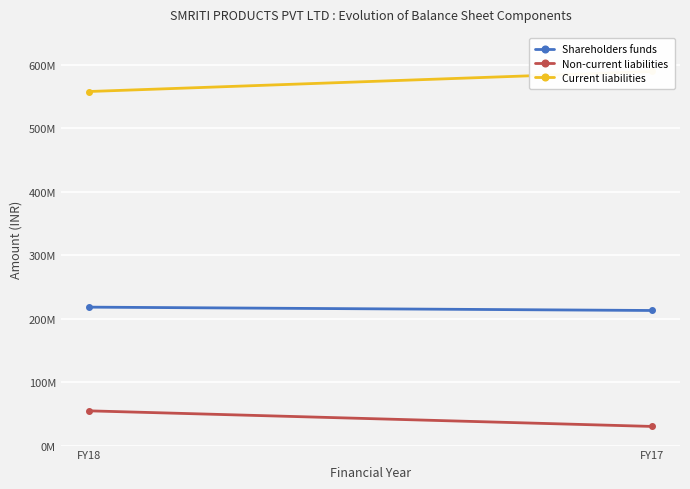

Reading right to left, what are all the values shown in this chart?

Shareholders funds: 212780114	218061240
Non-current liabilities: 30171831	54725363
Current liabilities: 589261196	557678299